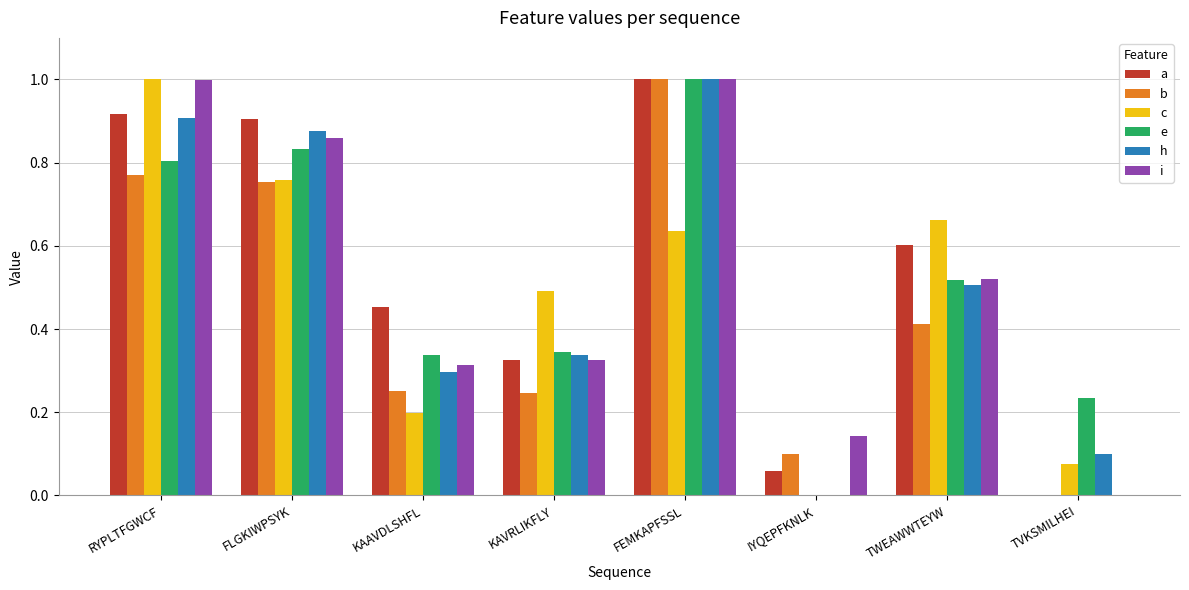

What is the sum of all i values?

4.2